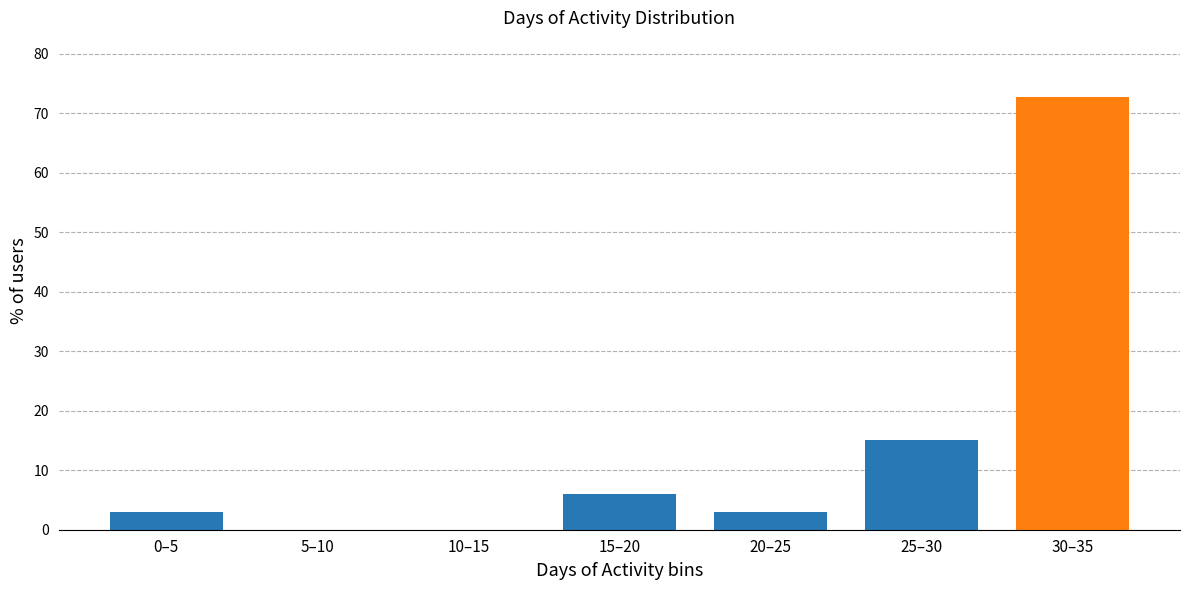

Reading left to right, list all the values displayed in this chart.

0–5=3.0	5–10=0.0	10–15=0.0	15–20=6.1	20–25=3.0	25–30=15.2	30–35=72.7